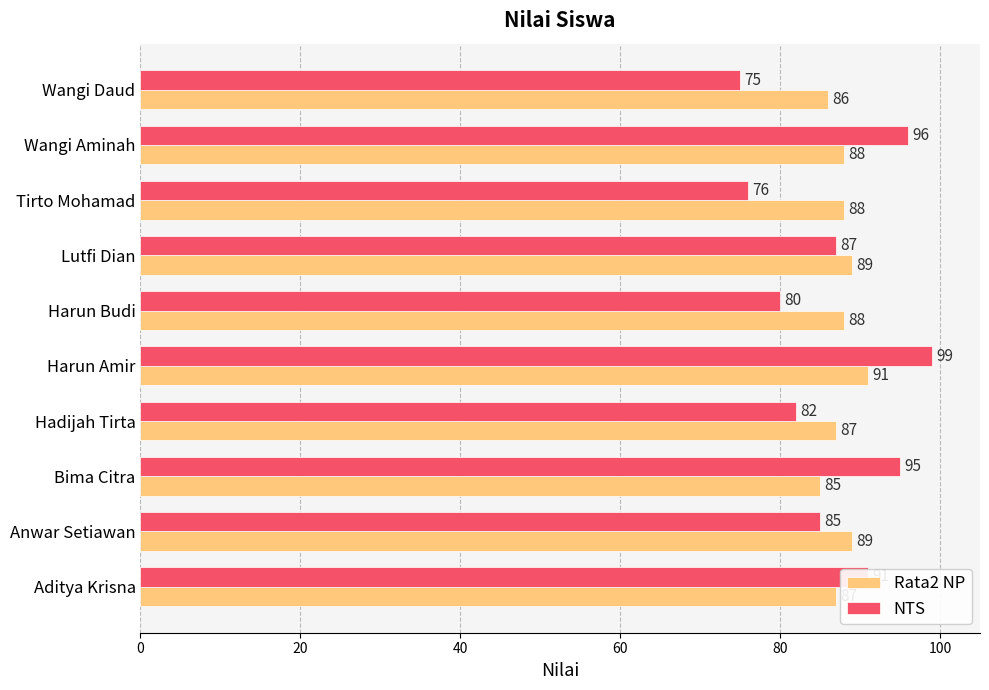

What is the average value of the Rata2 NP series?

88